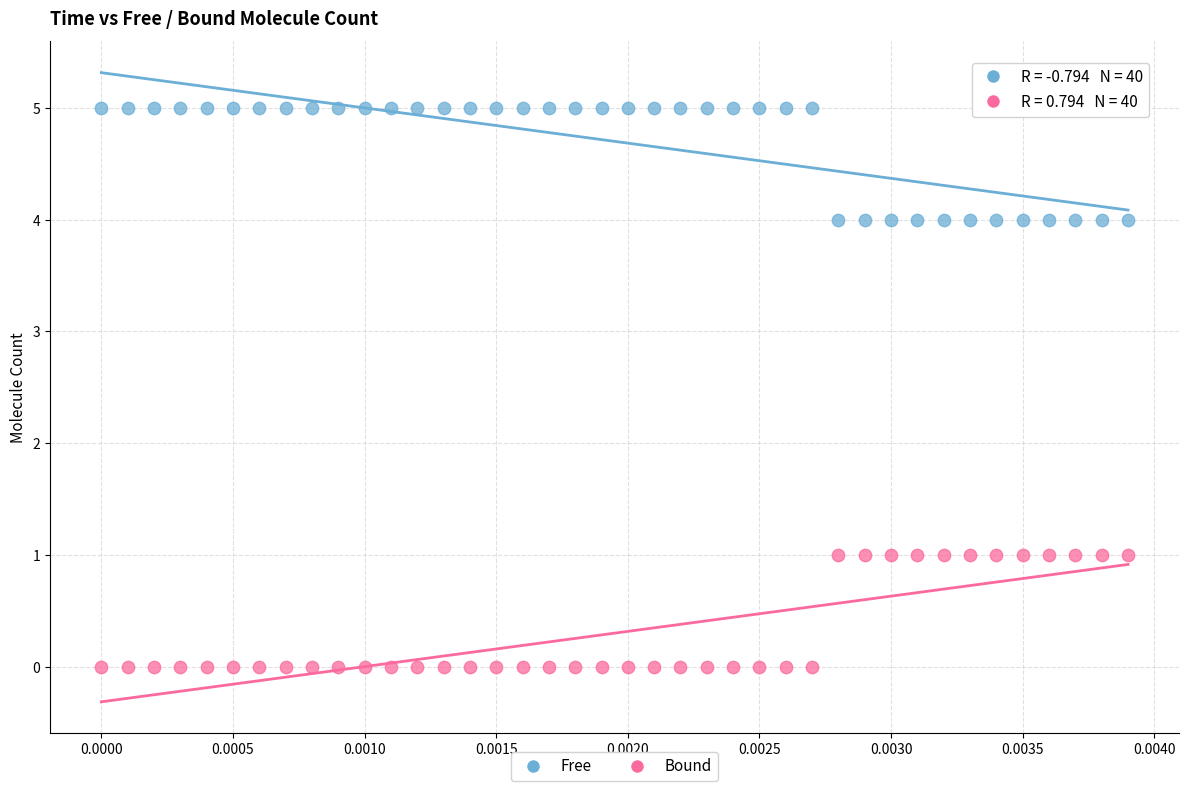

Which series contains the highest Y value?

Free